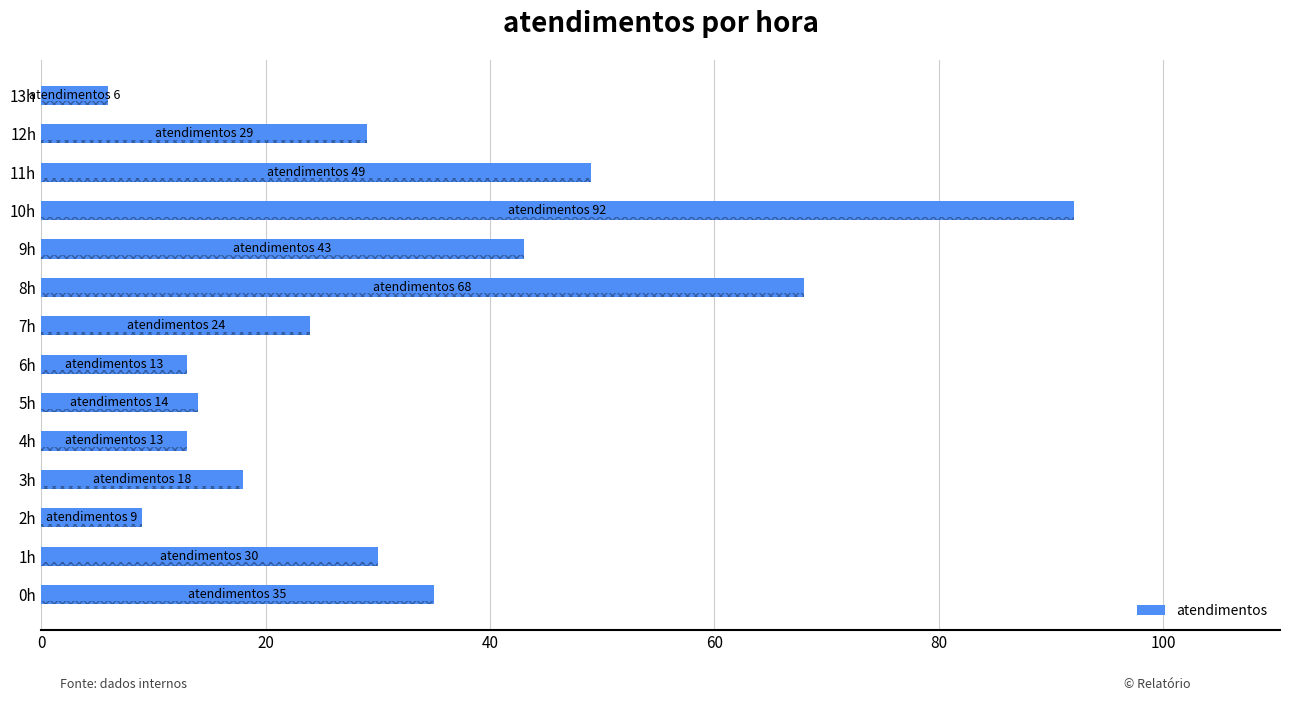

Which has a higher value, 10h or 5h?

10h